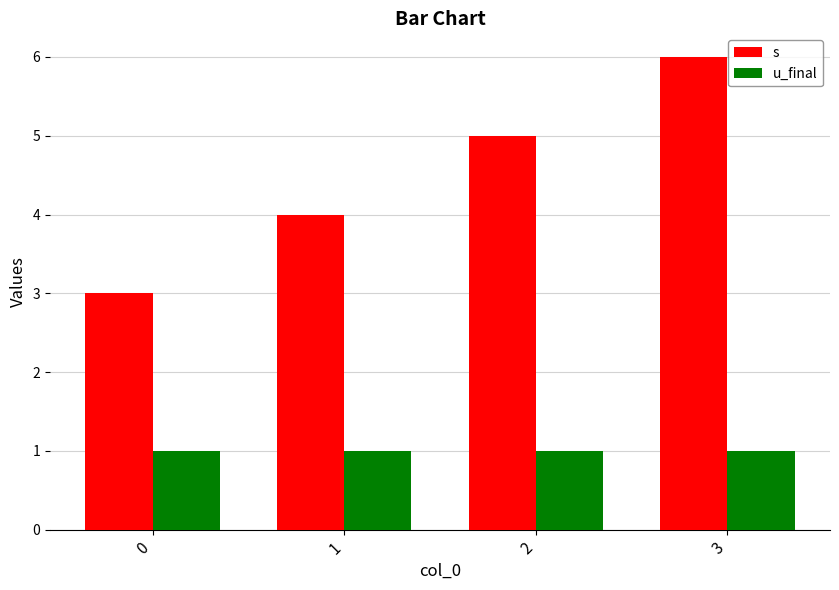

What is the difference between the highest and lowest values at 1?

3